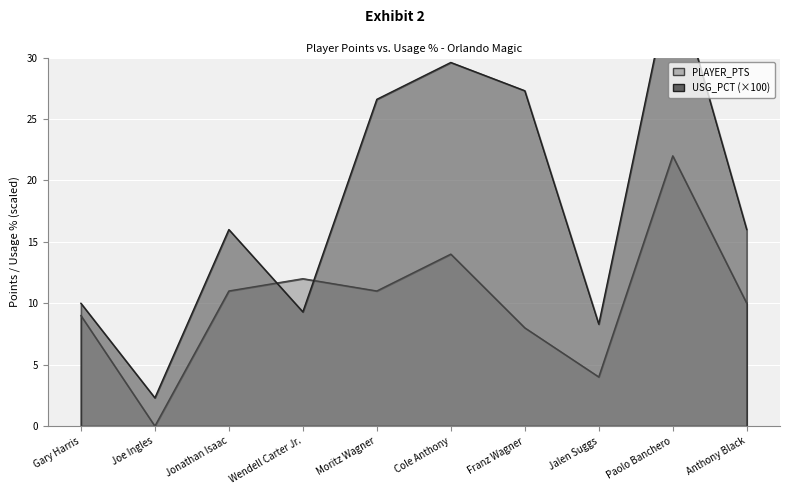

True or false: USG_PCT_avg has more than 2 interior local peaks.

True